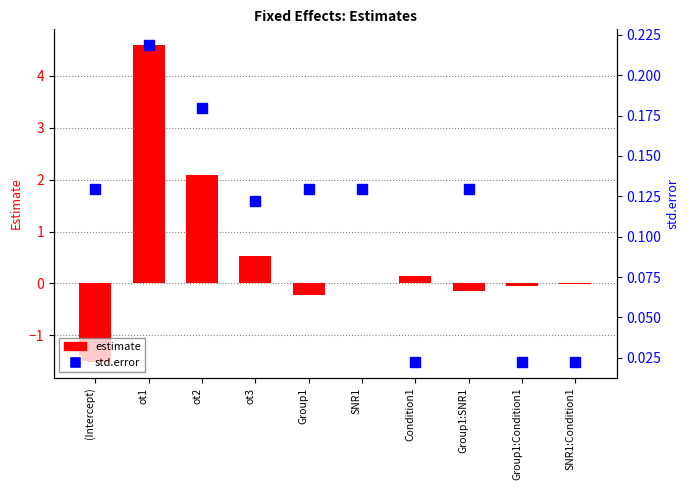

Which series has the largest range (max minus min)?

estimate